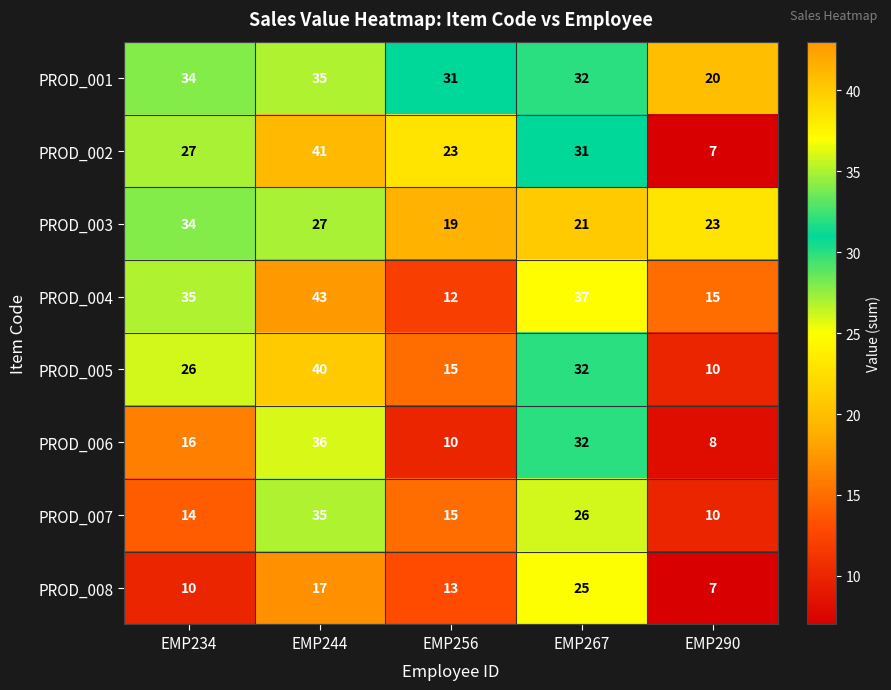

Count the number of categories in the chart.

5